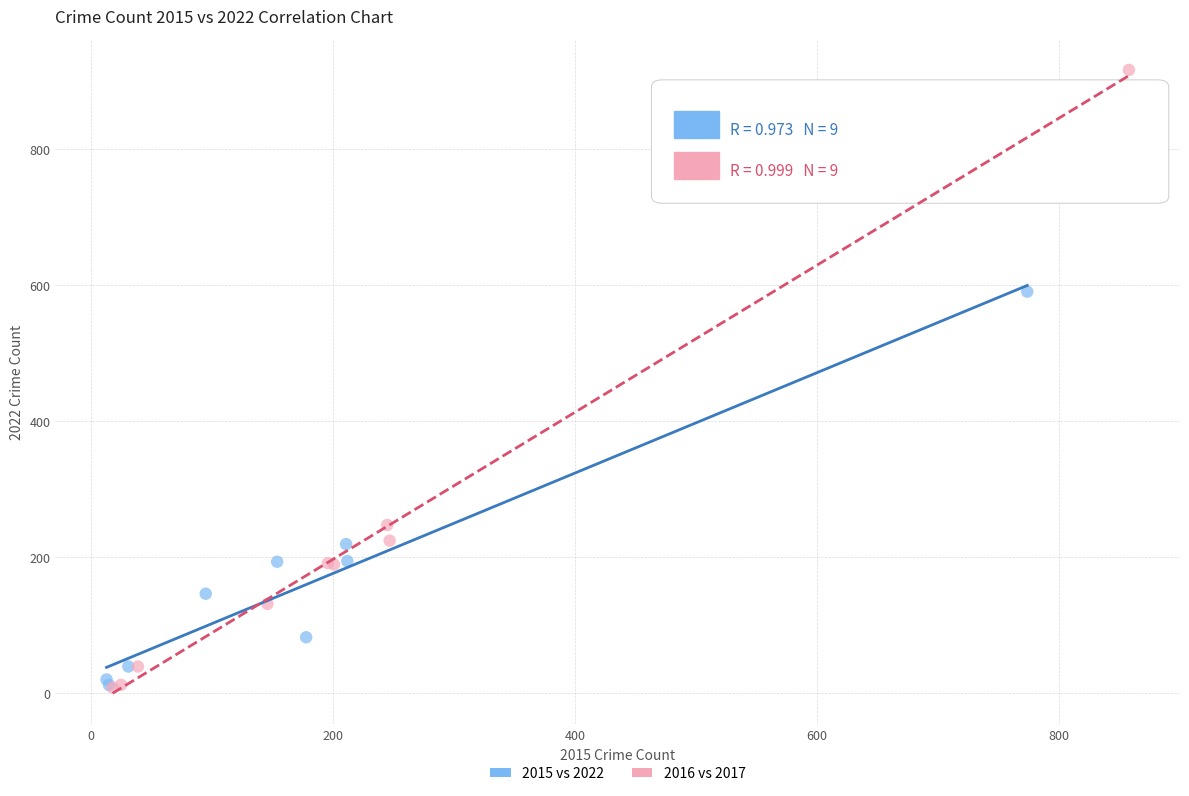

Which series has the largest Y range (max minus min)?

2016 vs 2017